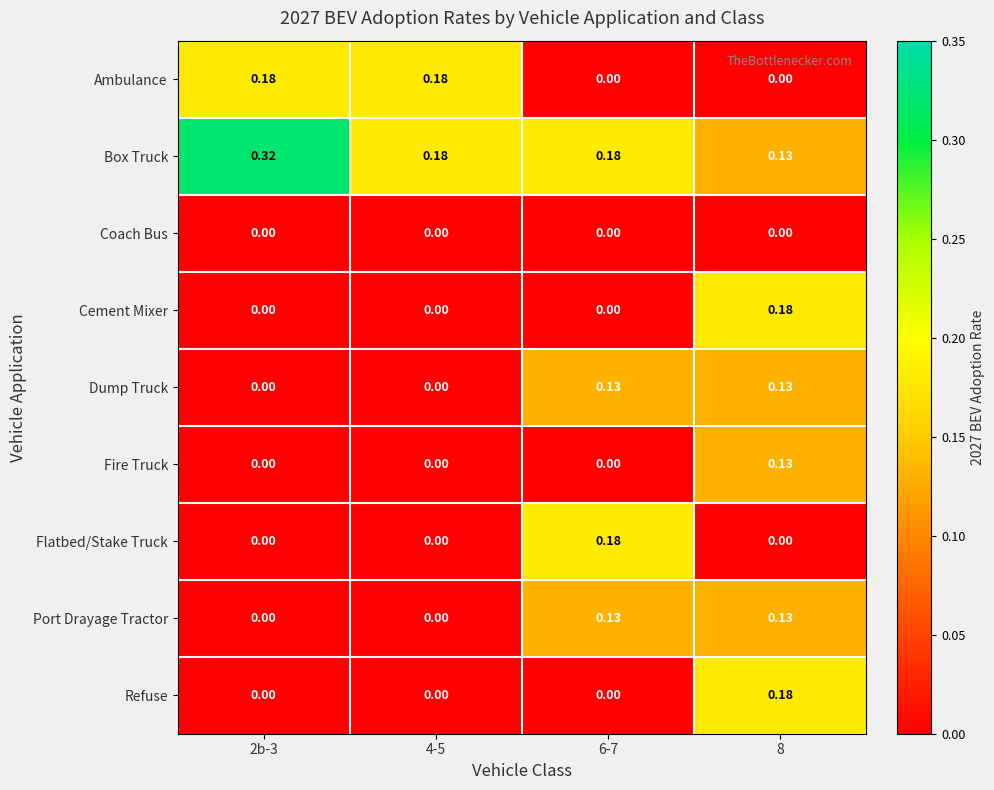

Which series has the widest spread of values?

Box Truck